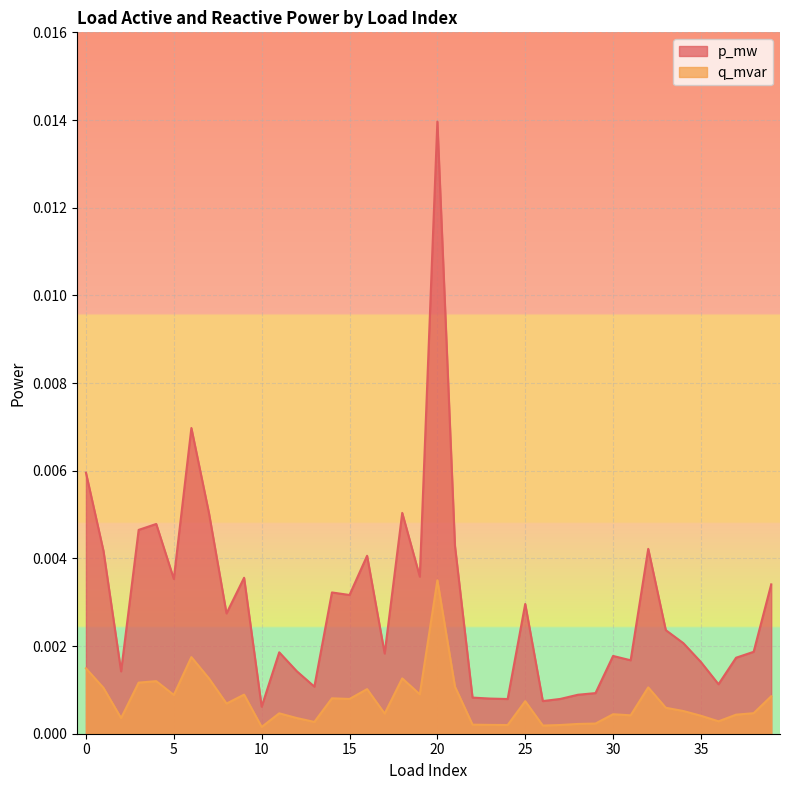

Does the chart display data point markers on the line(s)?

No